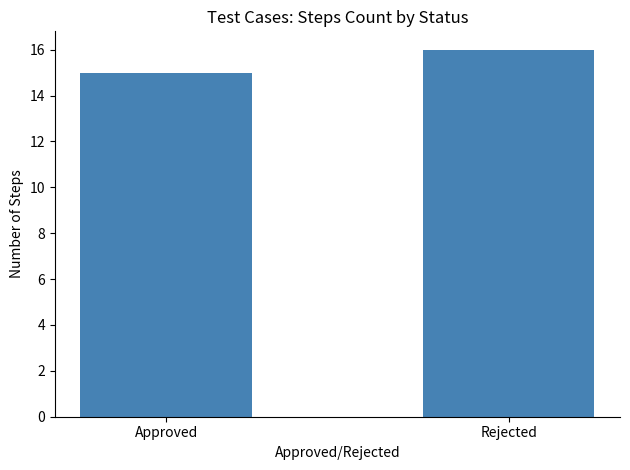

What is the change in value from Approved to Rejected?

+1